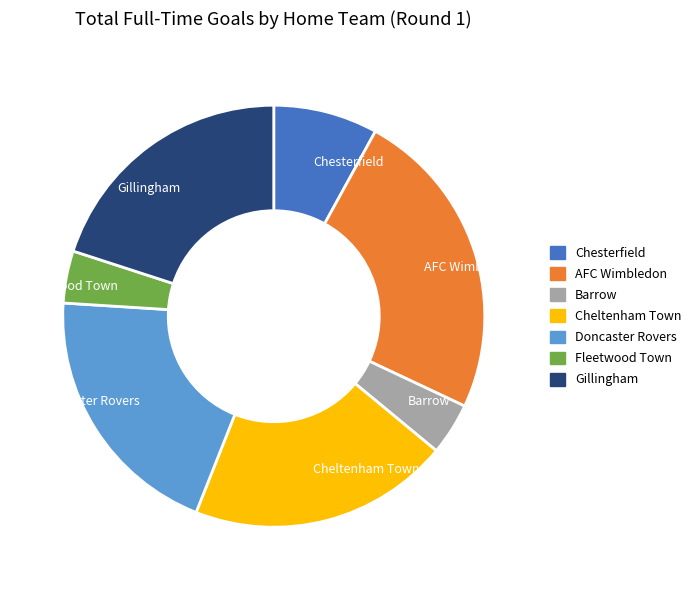

How many segments does this pie chart have?

7